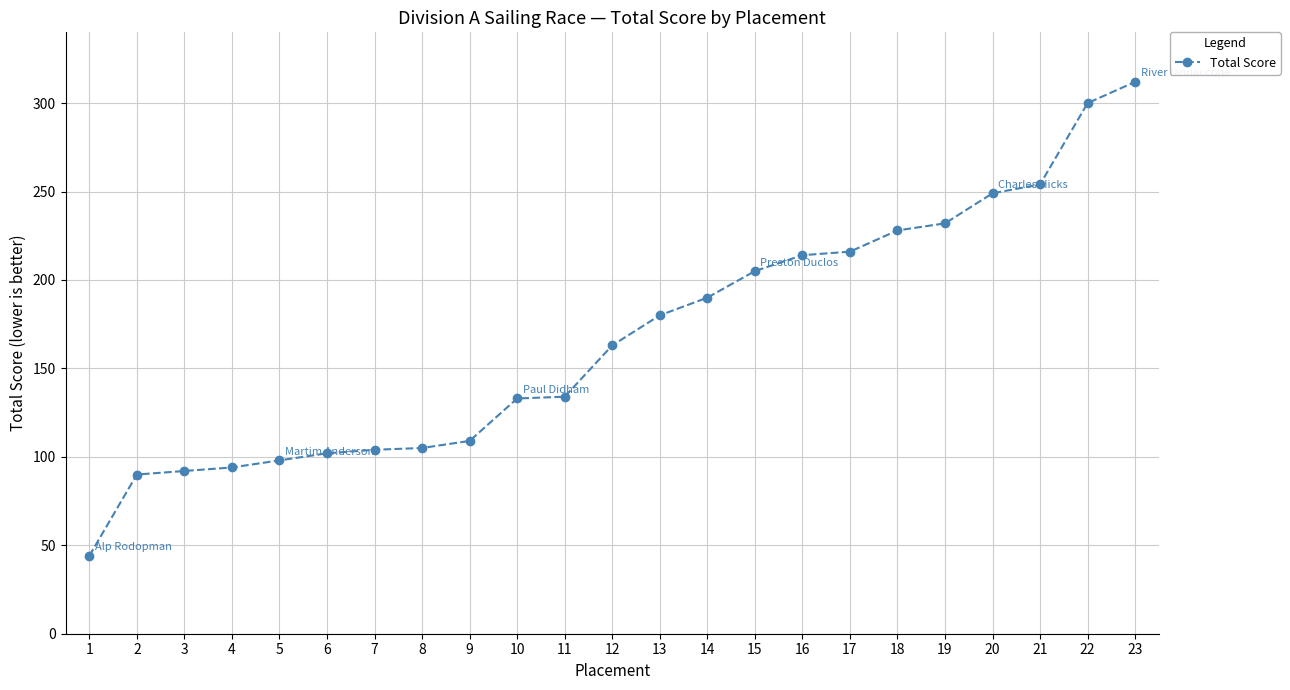

What is the smallest value displayed?

44